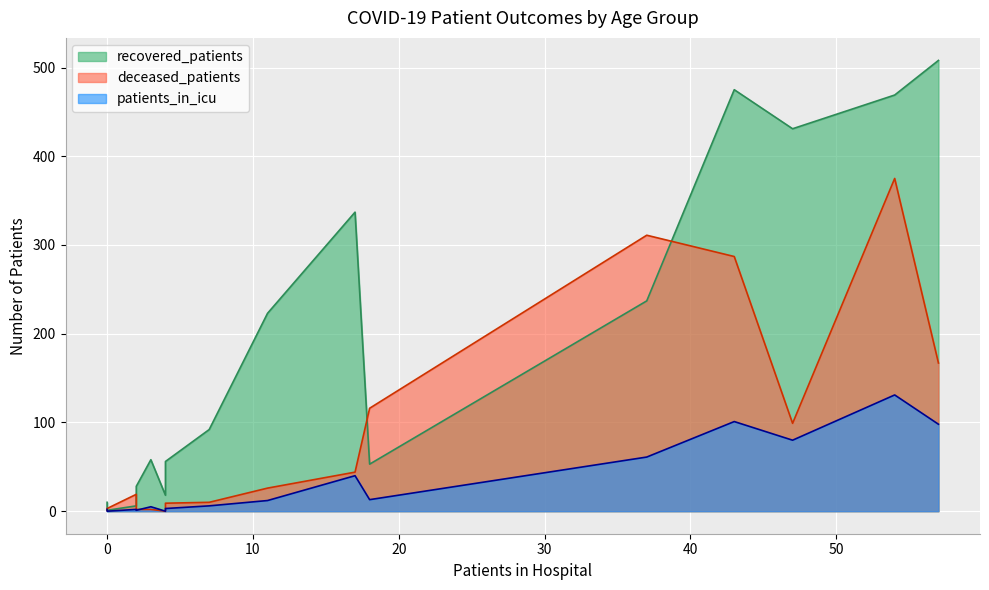

What are all the series names shown in the legend?

recovered_patients, deceased_patients, patients_in_icu